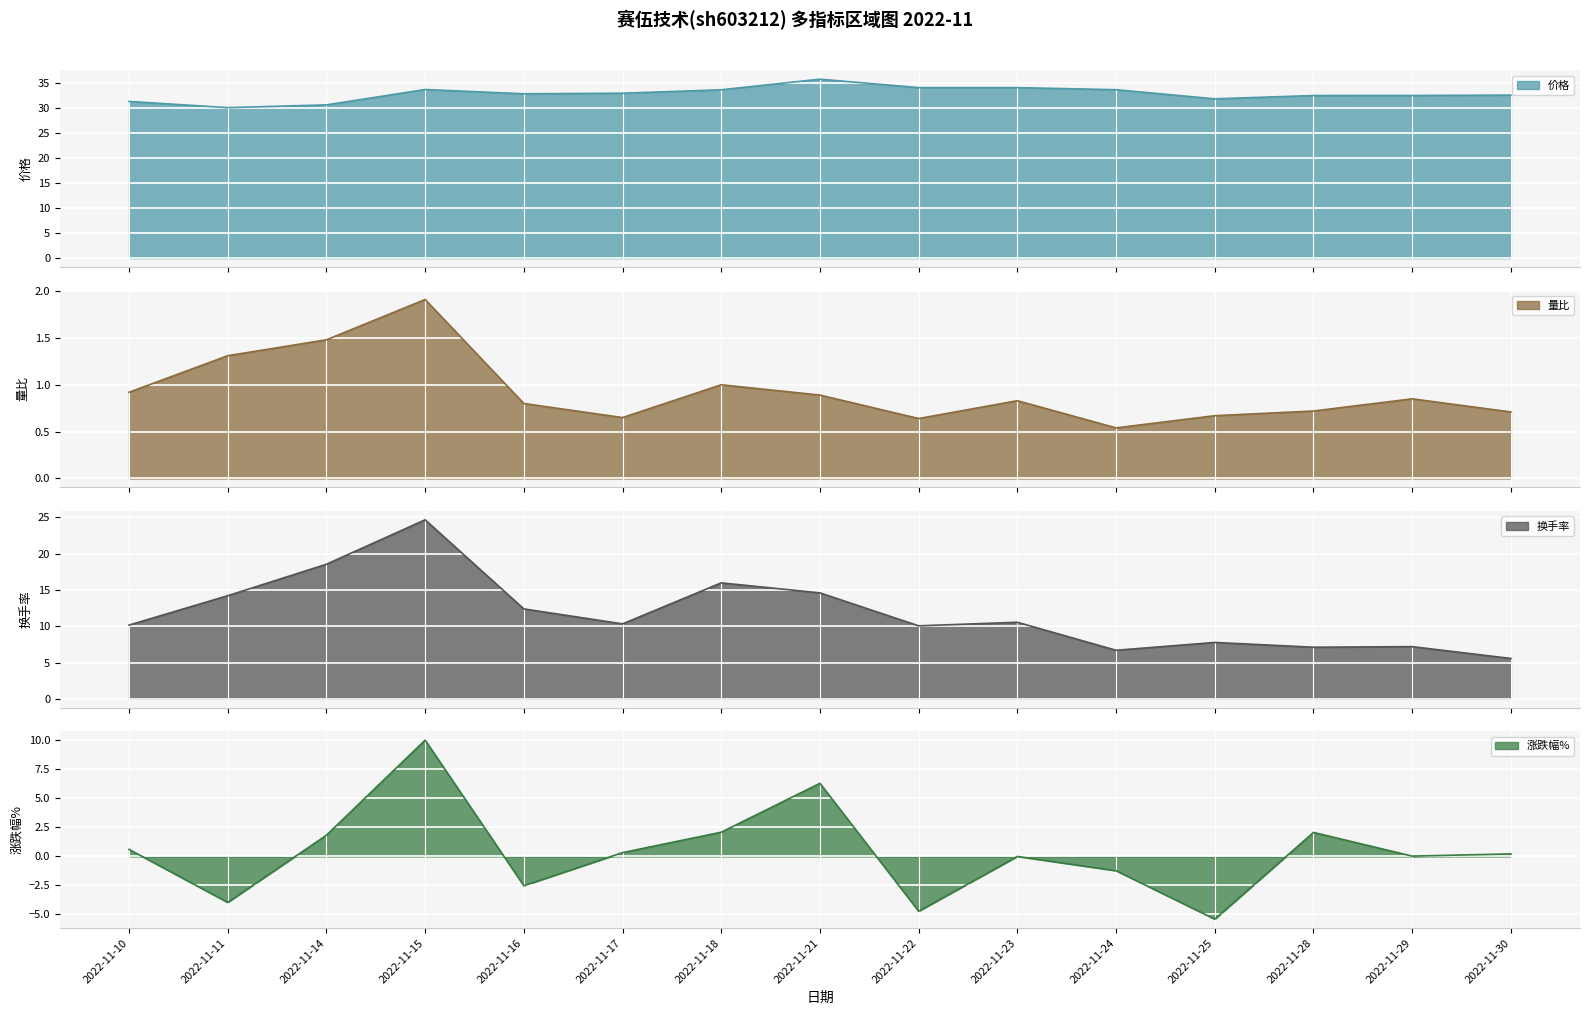

Does the chart display data point markers on the line(s)?

No